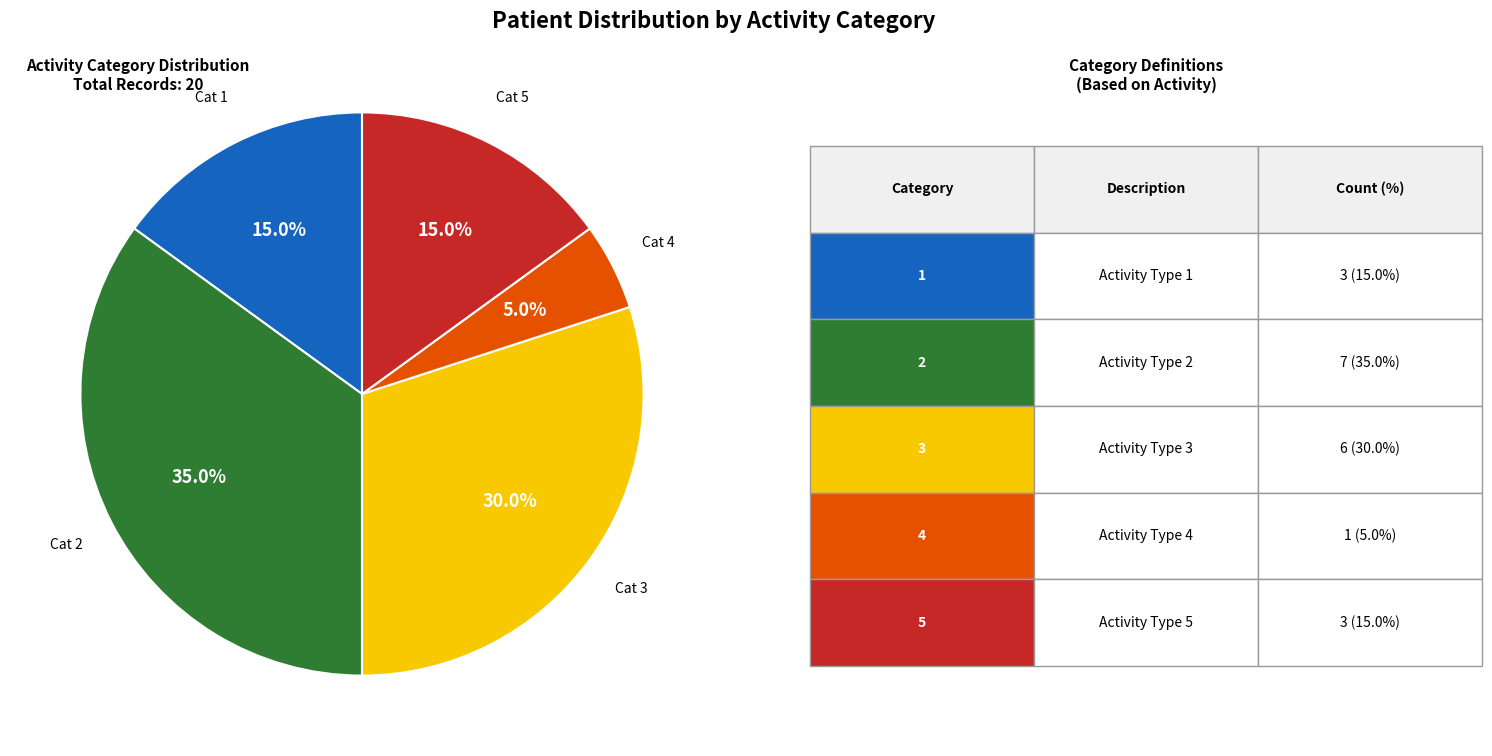

How many slices are in this pie chart?

5